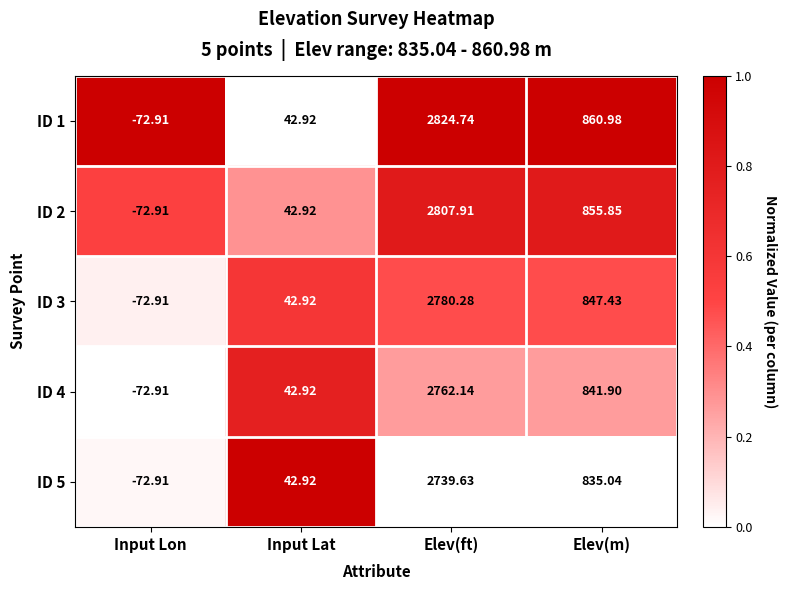

Which label corresponds to the smallest value in the chart?

Input Lon